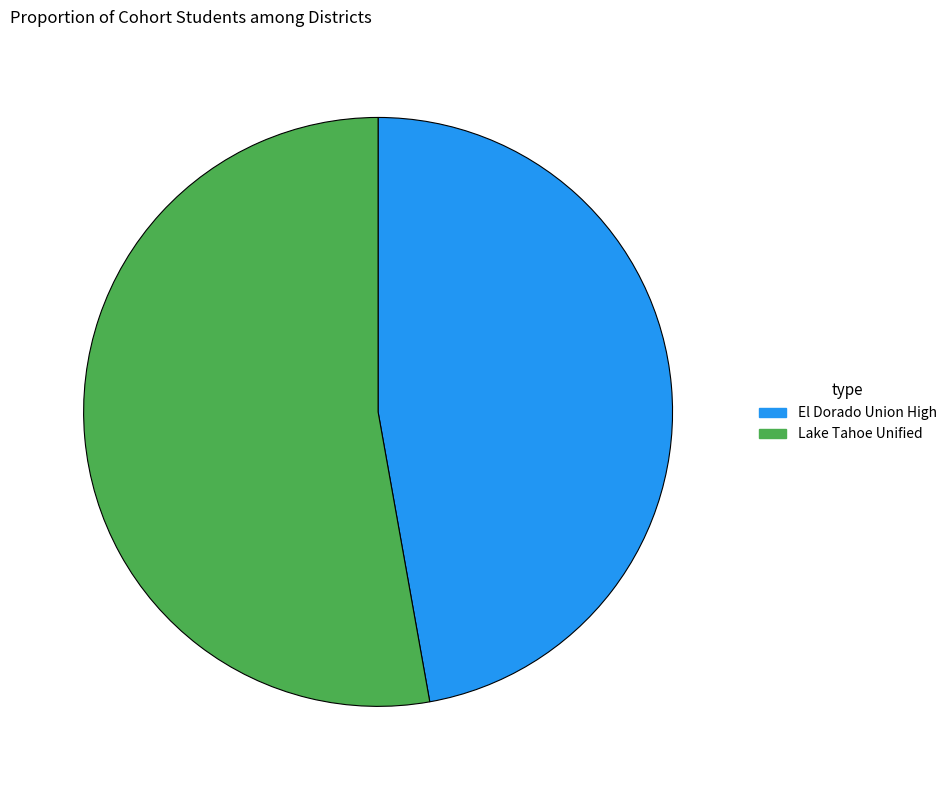

What is the smallest slice in the pie chart?

El Dorado Union High